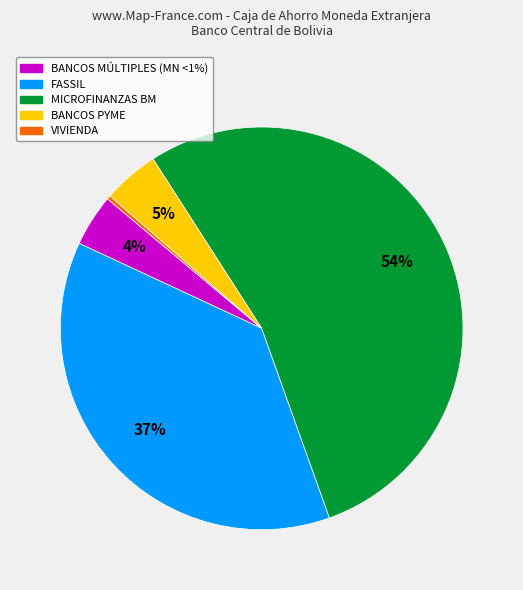

How many slices are in this pie chart?

5